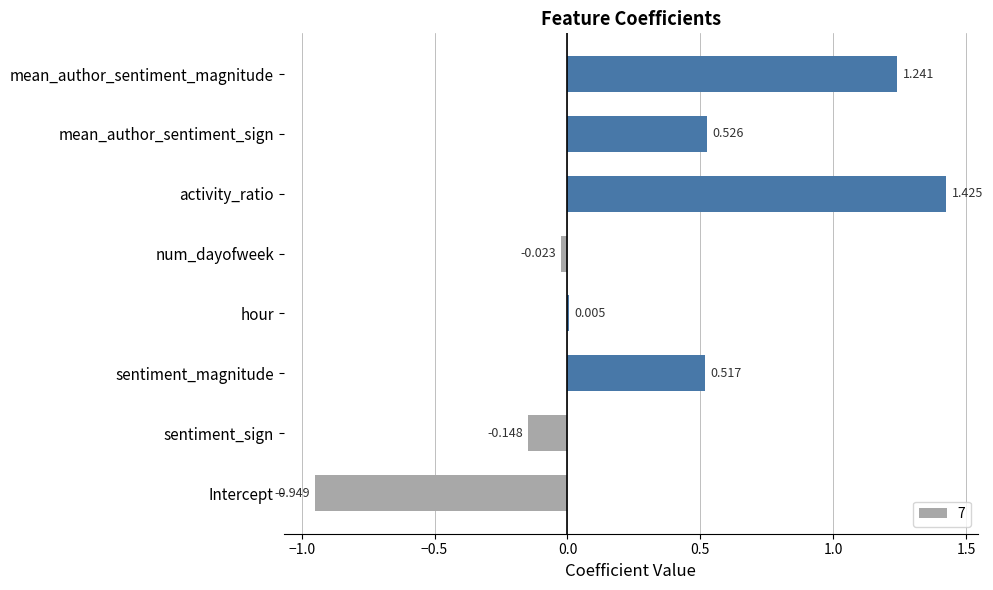

Which category has the highest value across all series?

activity_ratio